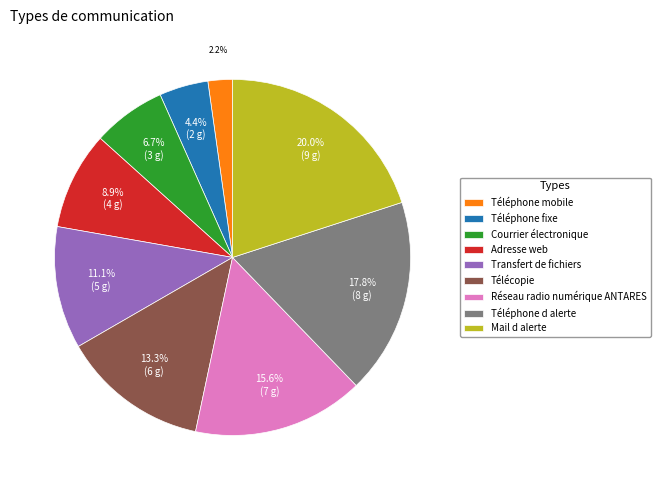

Which has a higher value, Téléphone d alerte or Mail d alerte?

Mail d alerte